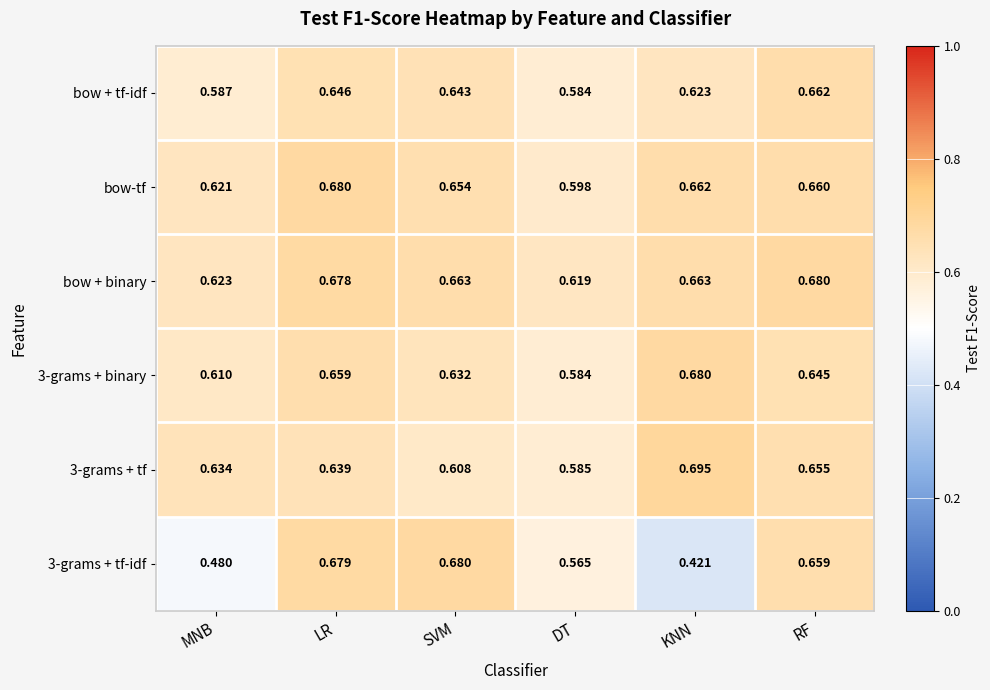

Is the value of bow + binary at KNN greater than the value of 3-grams + tf at DT?

Yes